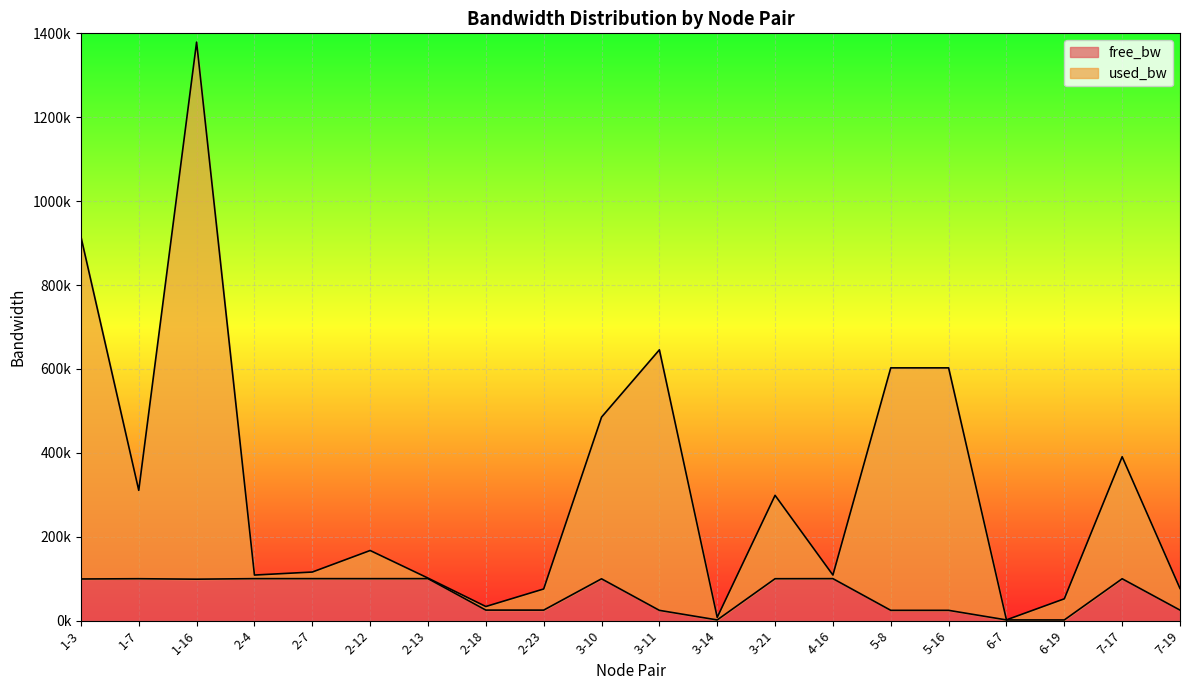

True or false: free_bw and used_bw intersect in this chart.

False